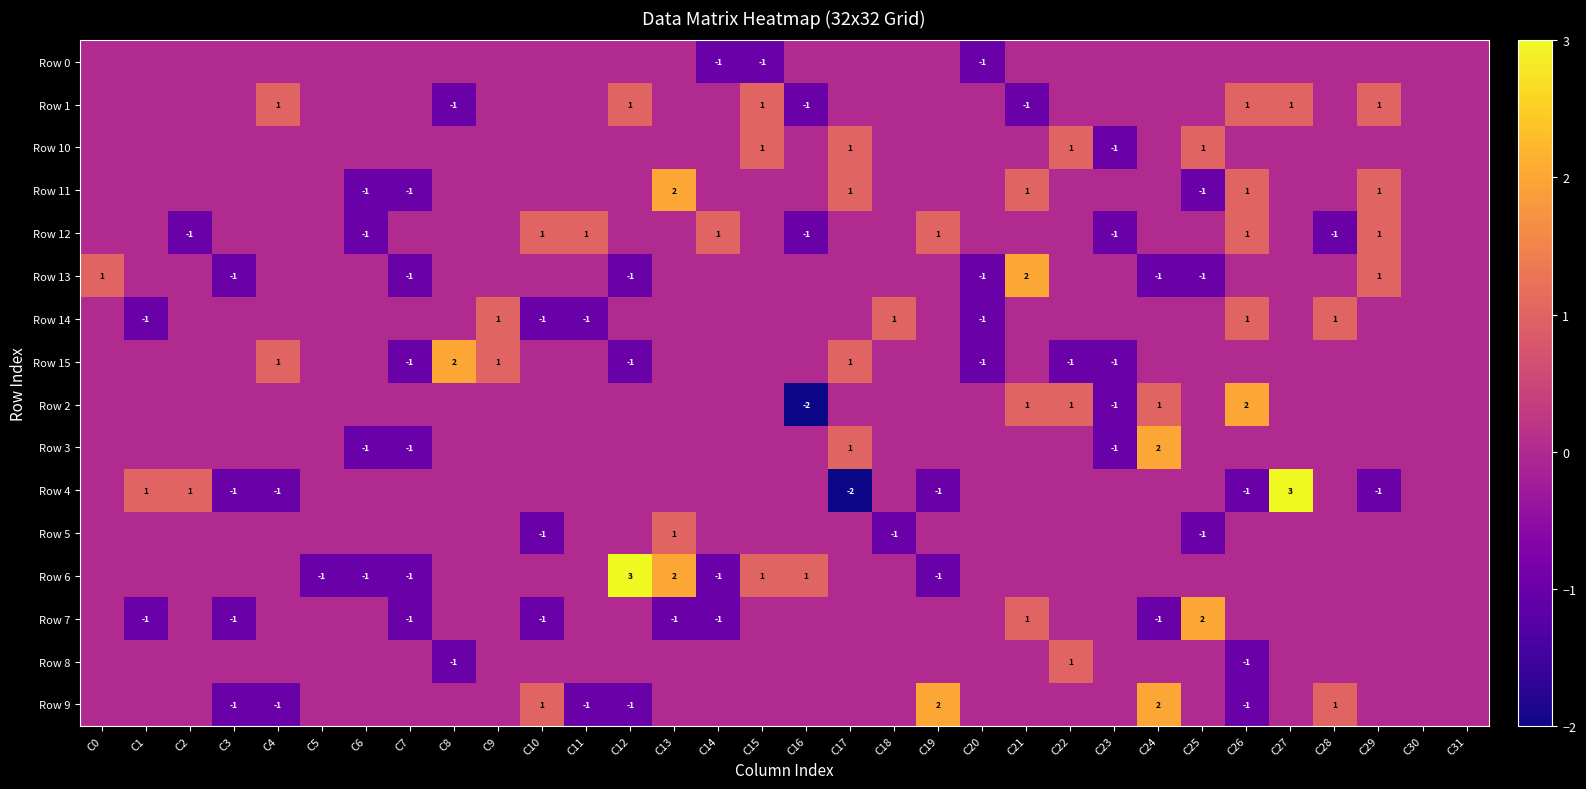

Is it true that Row 13 equals -1 at C3?

True